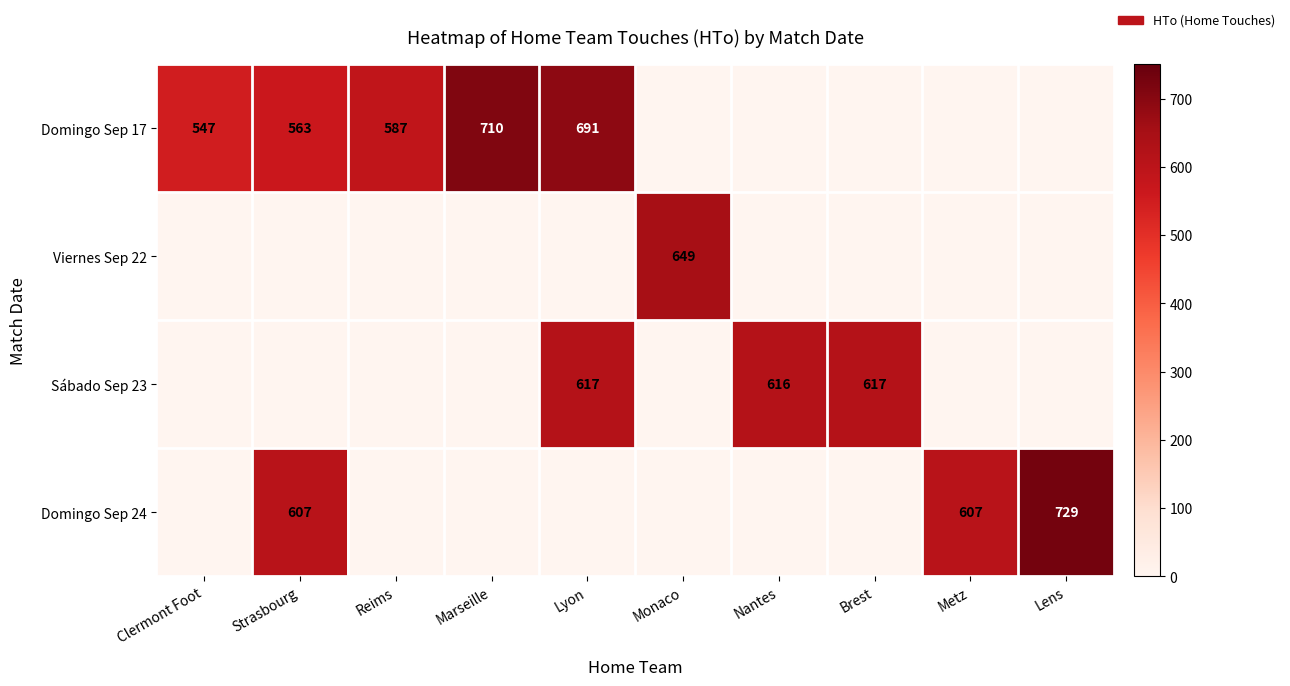

Is it true that Domingo Sep 24 equals 815 at Metz?

False